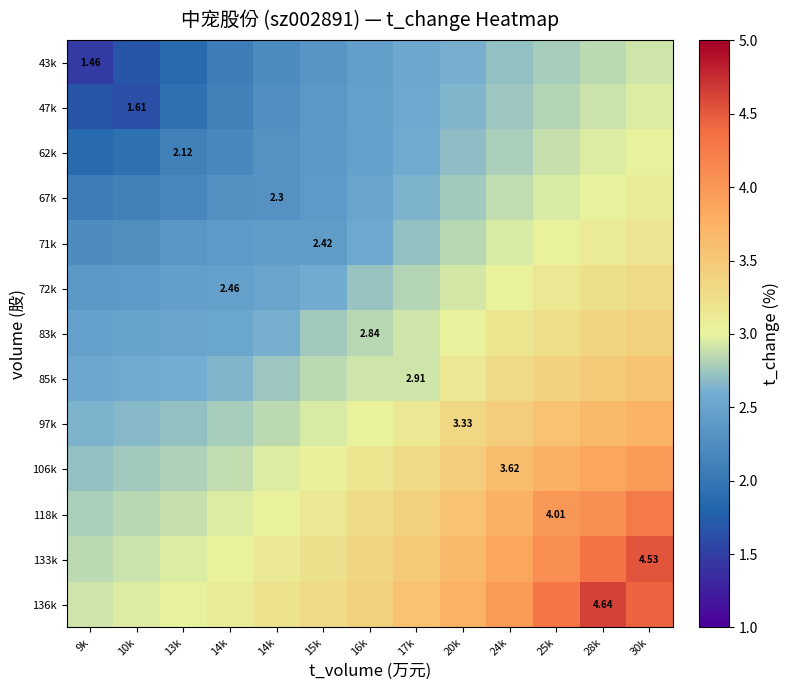

What is the difference between the second highest and second lowest values in the 47k series?

1.2